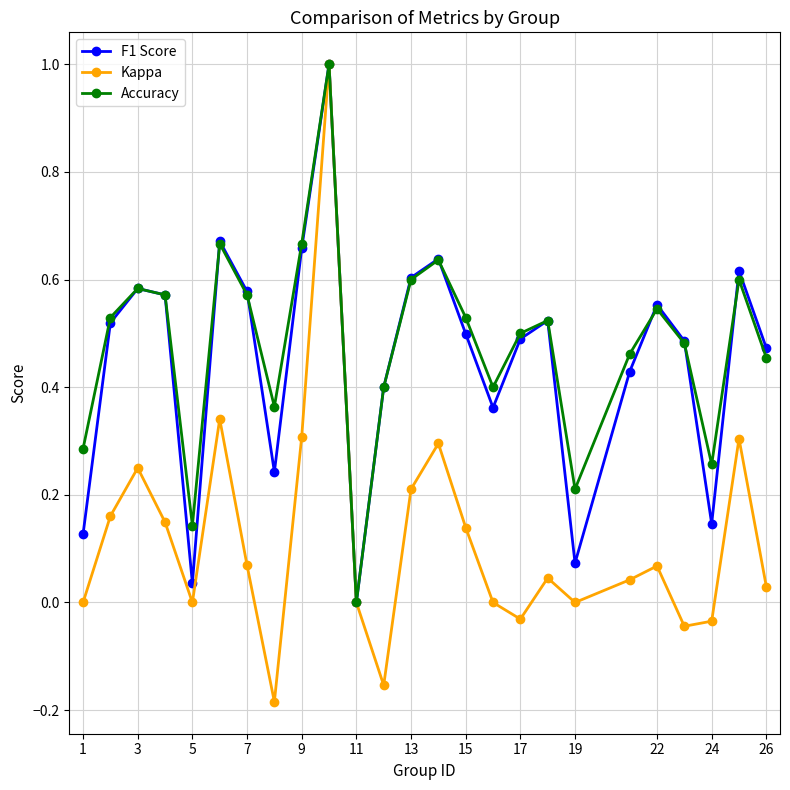

What is the maximum value for Accuracy?

1.0